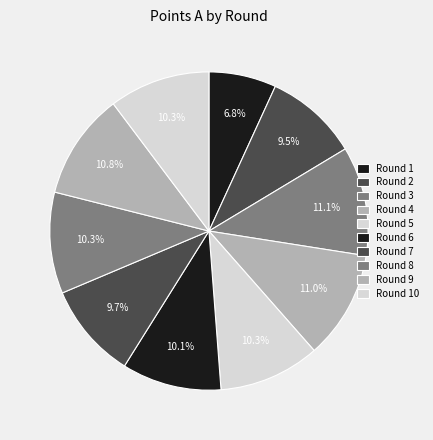

How many segments does this pie chart have?

10